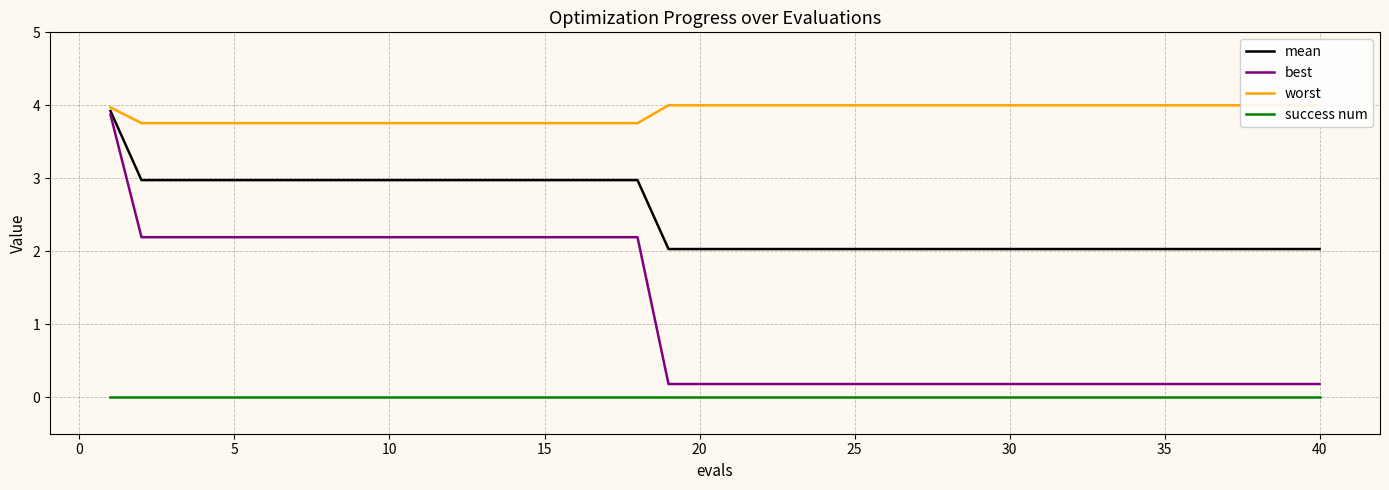

Is the value of best at 10 greater than the value of mean at 30?

Yes